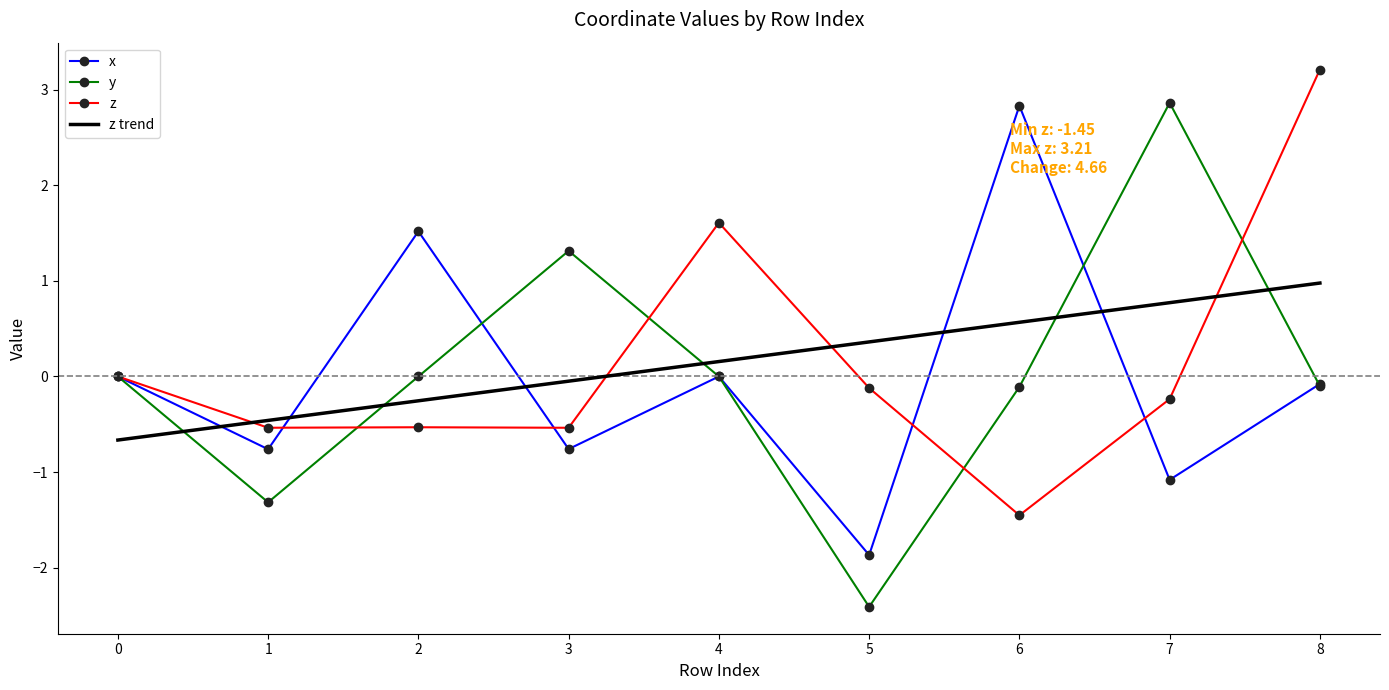

Which series has the widest spread of values?

y